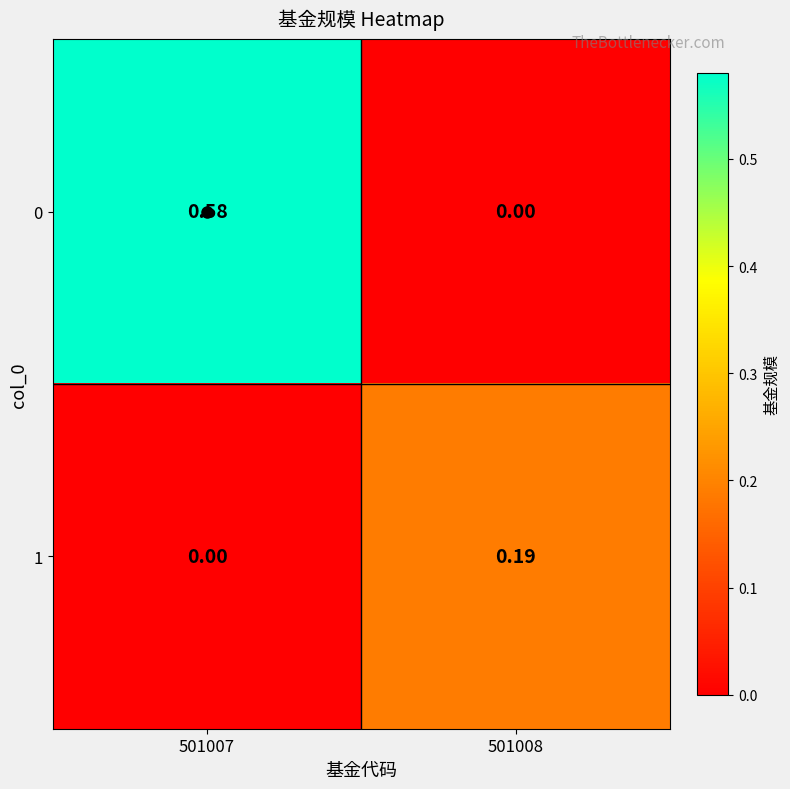

Which series has the largest range (max minus min)?

0